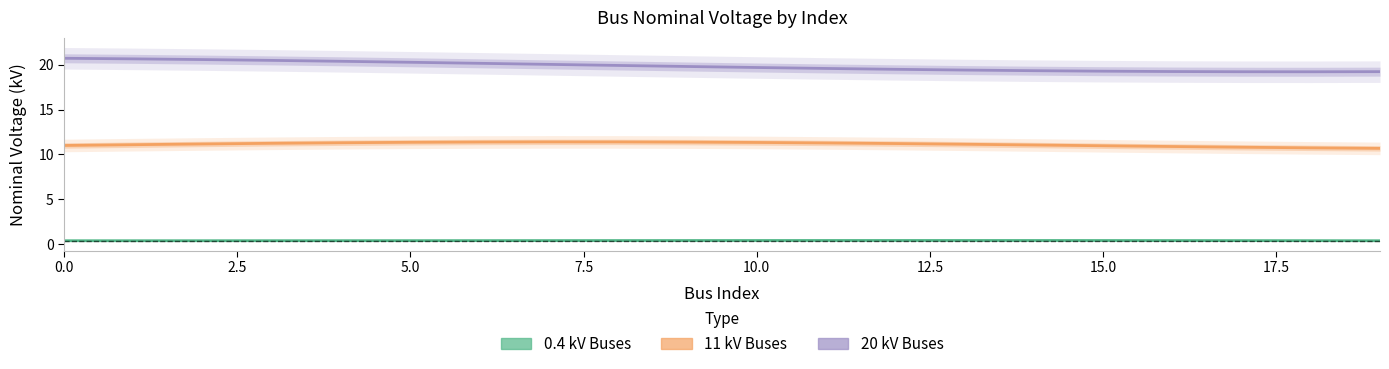

True or false: 0.4 kV Buses has a value of 0.4 at 7.5.

True